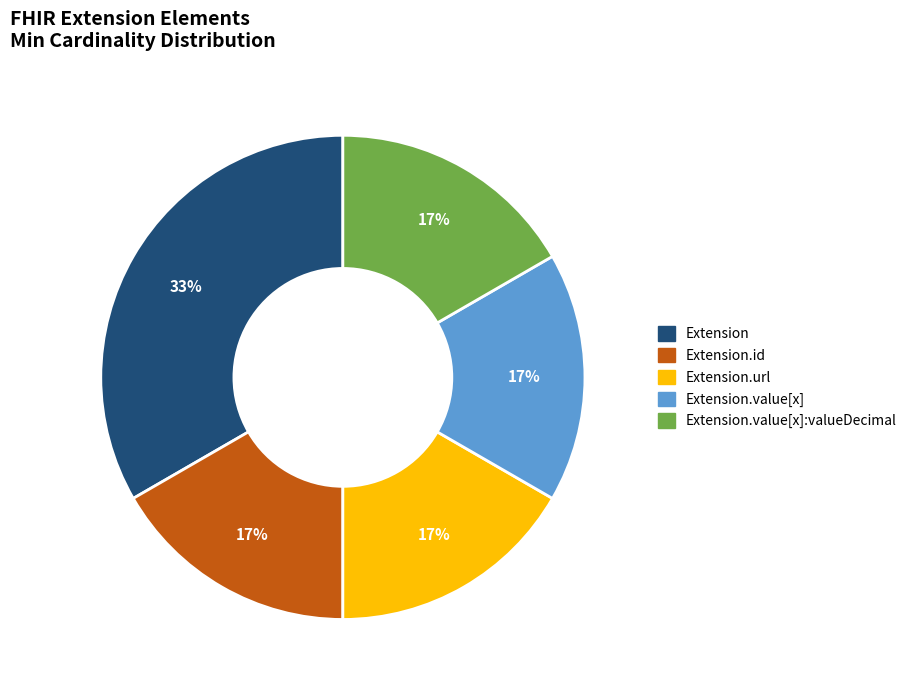

Is there a majority slice in this chart?

No